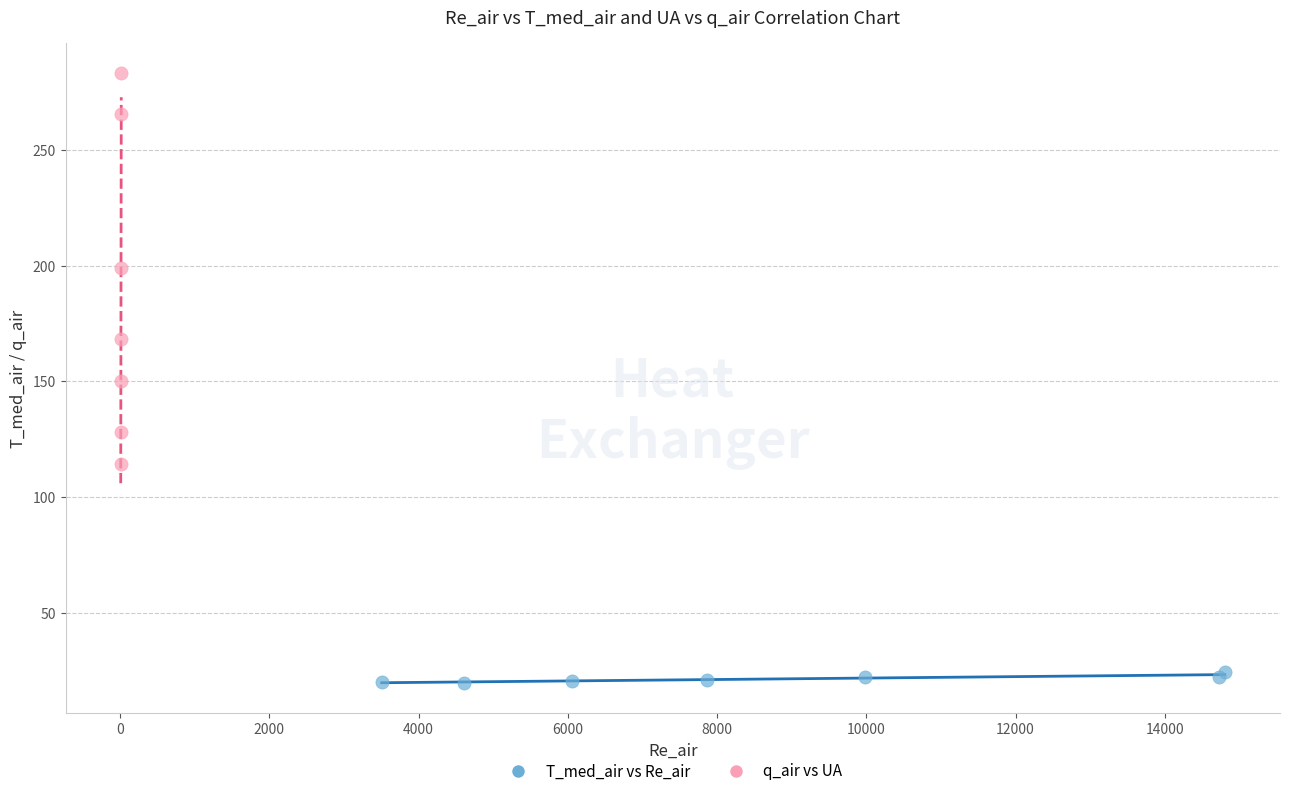

Which series has the widest spread of Y values?

q_air vs UA